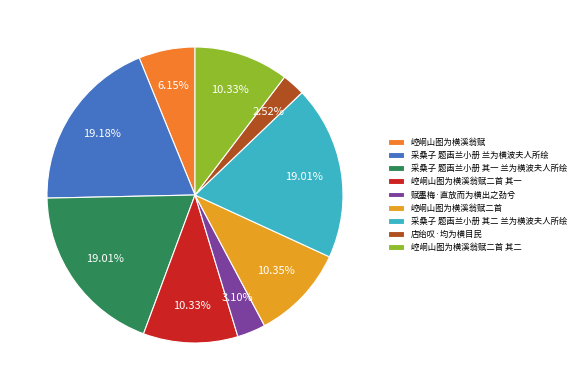

Which slice is the largest?

采桑子 题画兰小册 兰为横波夫人所绘